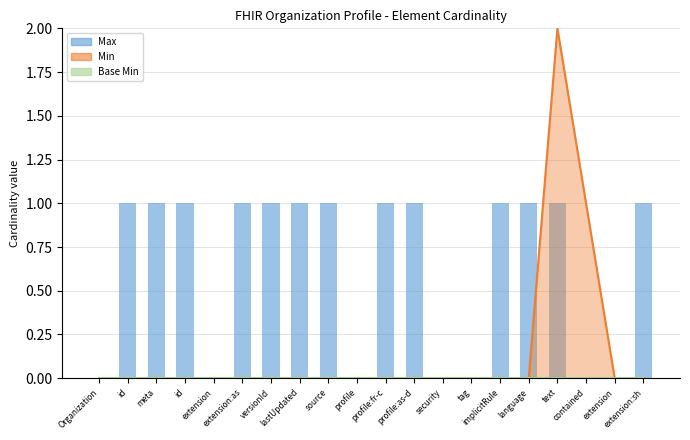

What is the difference between the maximum and minimum values?

1